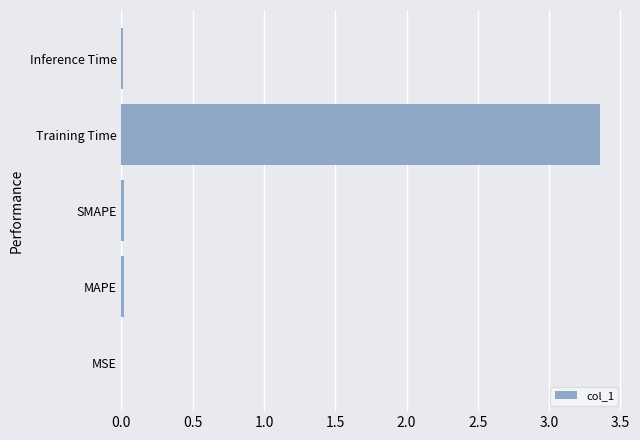

Is it true that the value at MSE is 0.0?

True